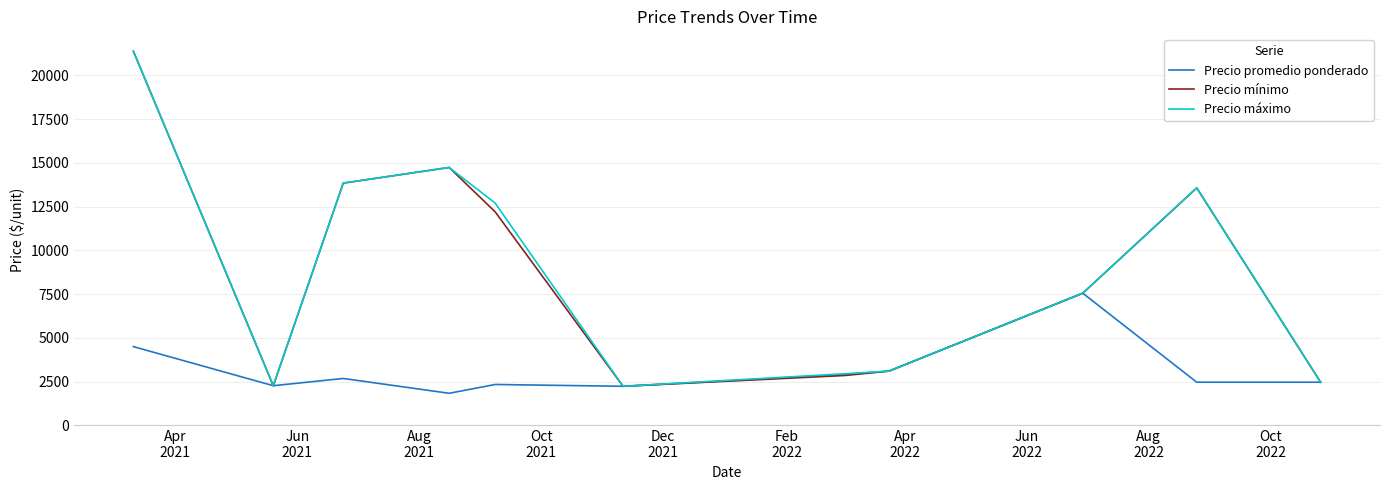

What is the greatest value displayed?

21375.0